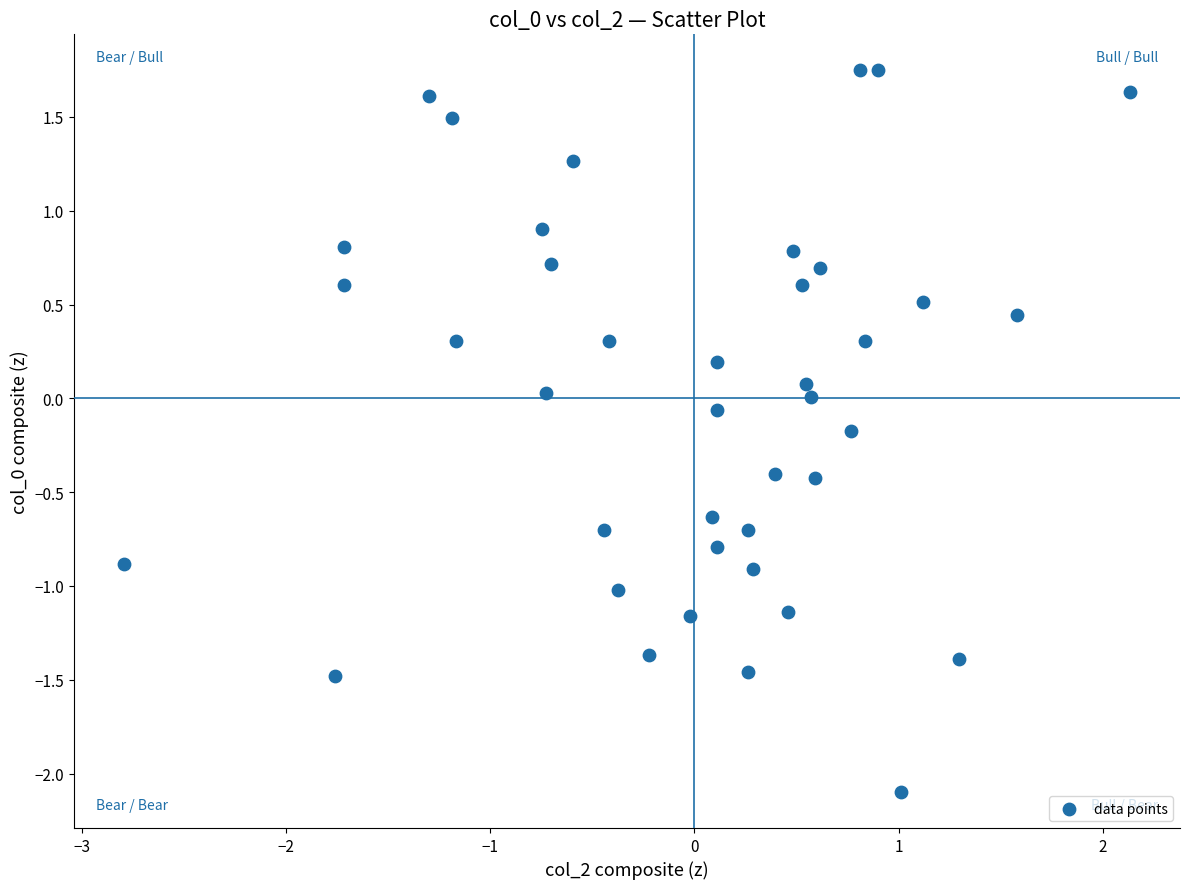

What is the range of X values (max minus min)?

4.9